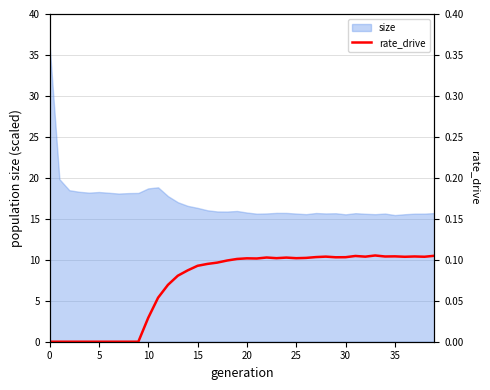

The value at 35 is 10.4. True or false?

True